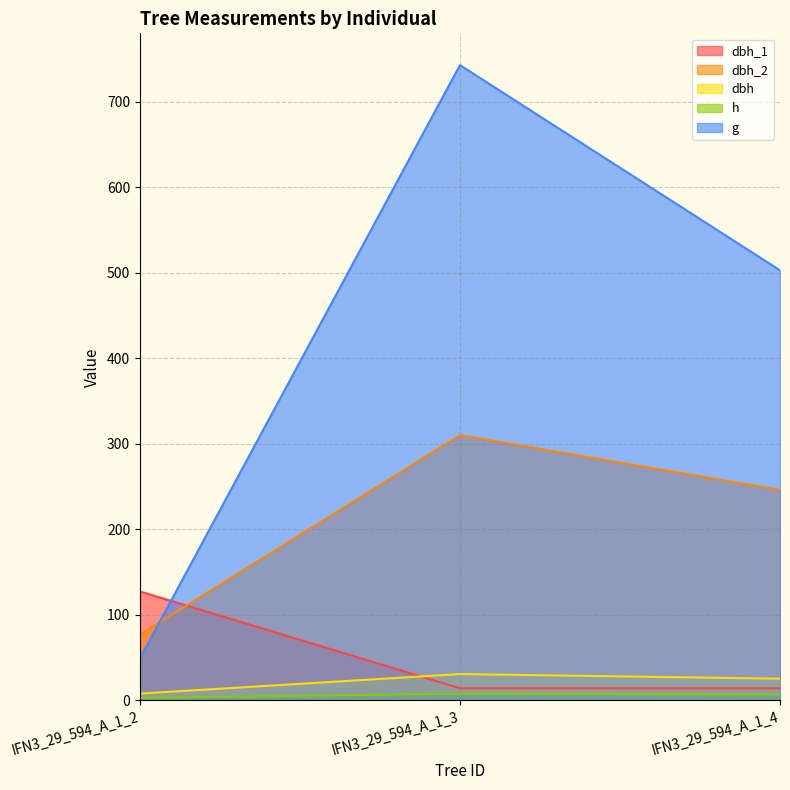

Reading right to left, what are all the values shown in this chart?

dbh_1: IFN3_29_594_A_1_4=14.2	IFN3_29_594_A_1_3=14.2	IFN3_29_594_A_1_2=127.3
dbh_2: IFN3_29_594_A_1_4=246.0	IFN3_29_594_A_1_3=310.0	IFN3_29_594_A_1_2=77.0
dbh: IFN3_29_594_A_1_4=25.3	IFN3_29_594_A_1_3=30.8	IFN3_29_594_A_1_2=7.9
h: IFN3_29_594_A_1_4=6.7	IFN3_29_594_A_1_3=7.7	IFN3_29_594_A_1_2=2.9
g: IFN3_29_594_A_1_4=502.7	IFN3_29_594_A_1_3=742.6	IFN3_29_594_A_1_2=49.0